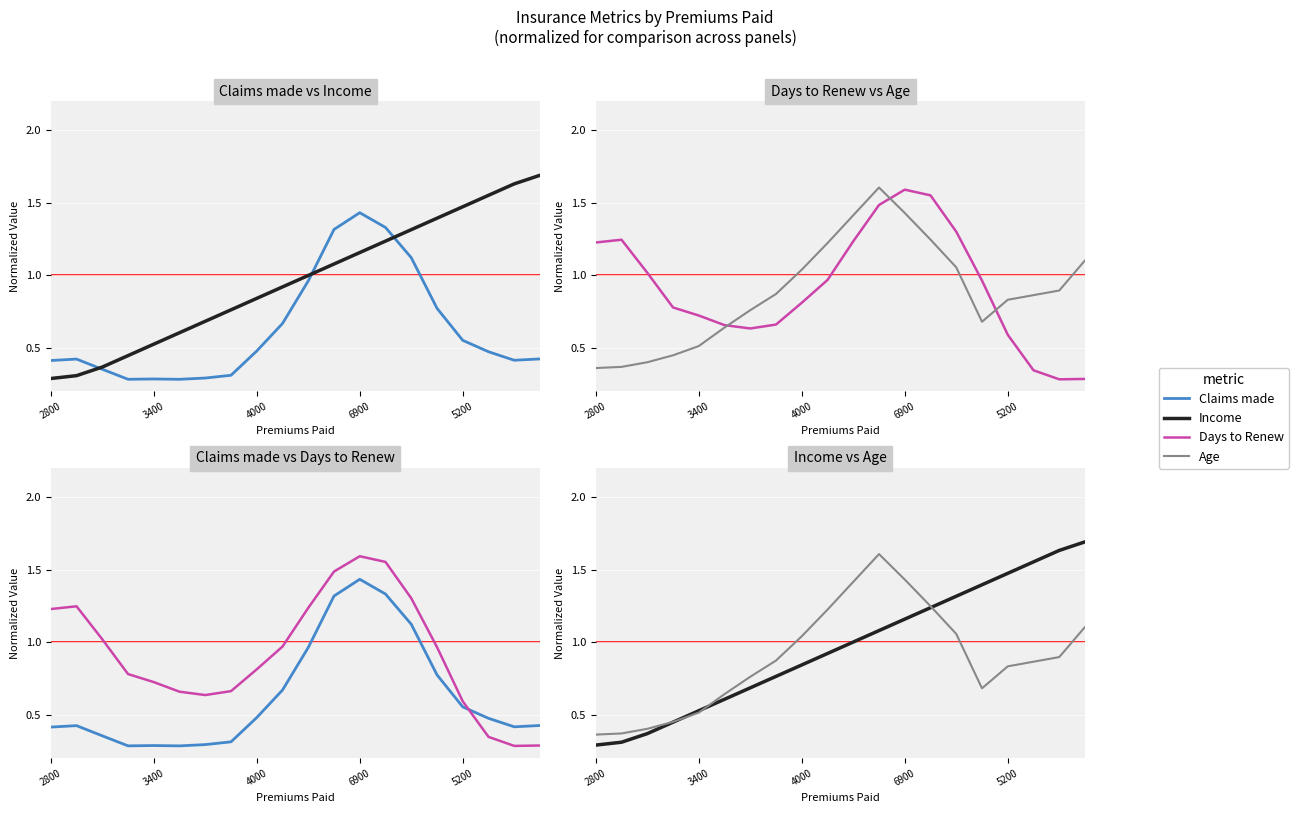

True or false: Age and Income intersect in this chart.

True